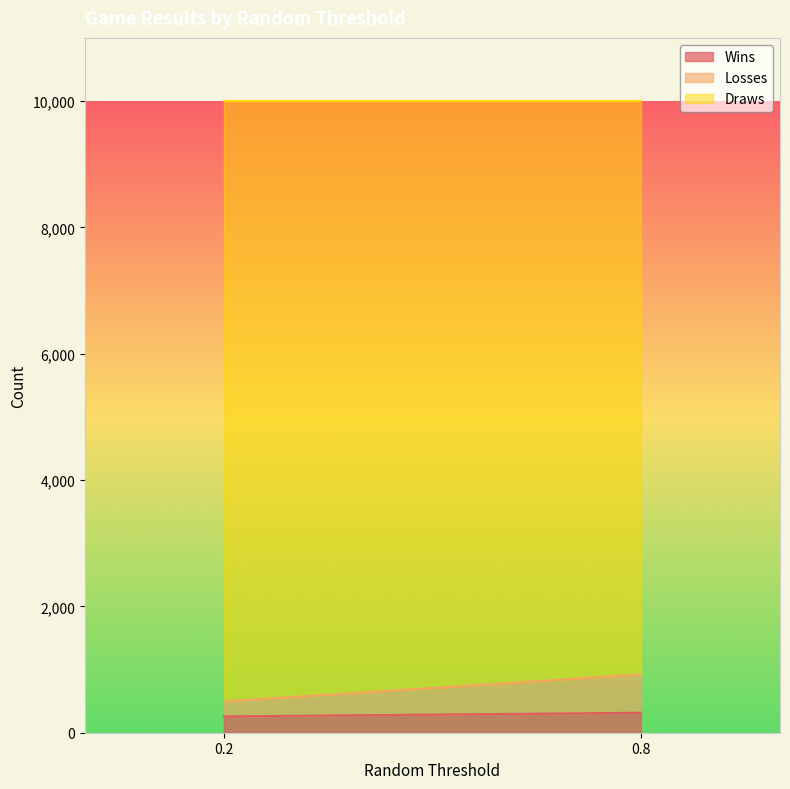

Reading right to left, extract all data points from this chart.

Wins: 0.8=316	0.2=258
Losses: 0.8=606	0.2=237
Draws: 0.8=9078	0.2=9505